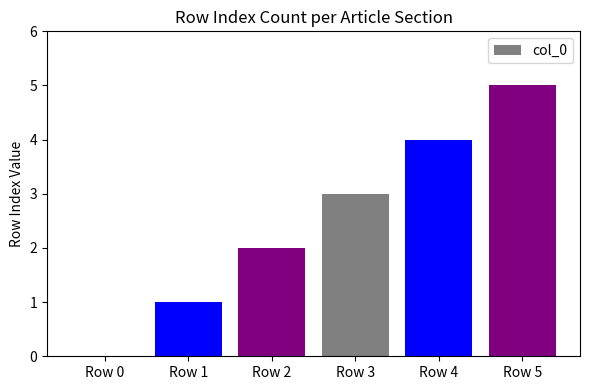

Reading left to right, extract all data points from this chart.

Row 0=0	Row 1=1	Row 2=2	Row 3=3	Row 4=4	Row 5=5